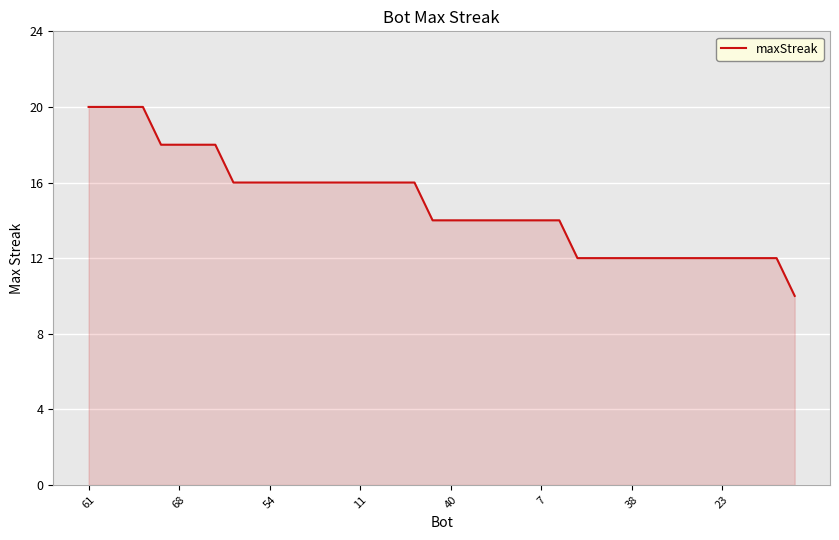

What is the sum of all values?

594